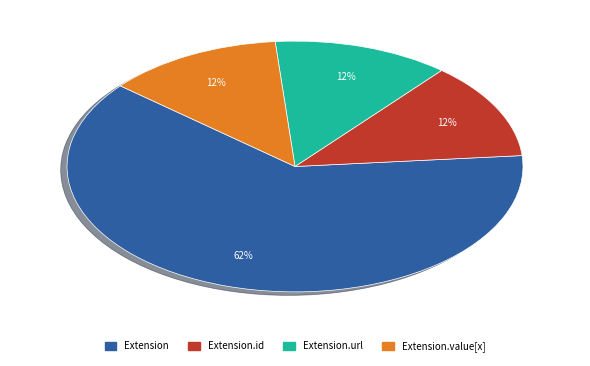

To the nearest percent, what is the average slice percentage?

25%